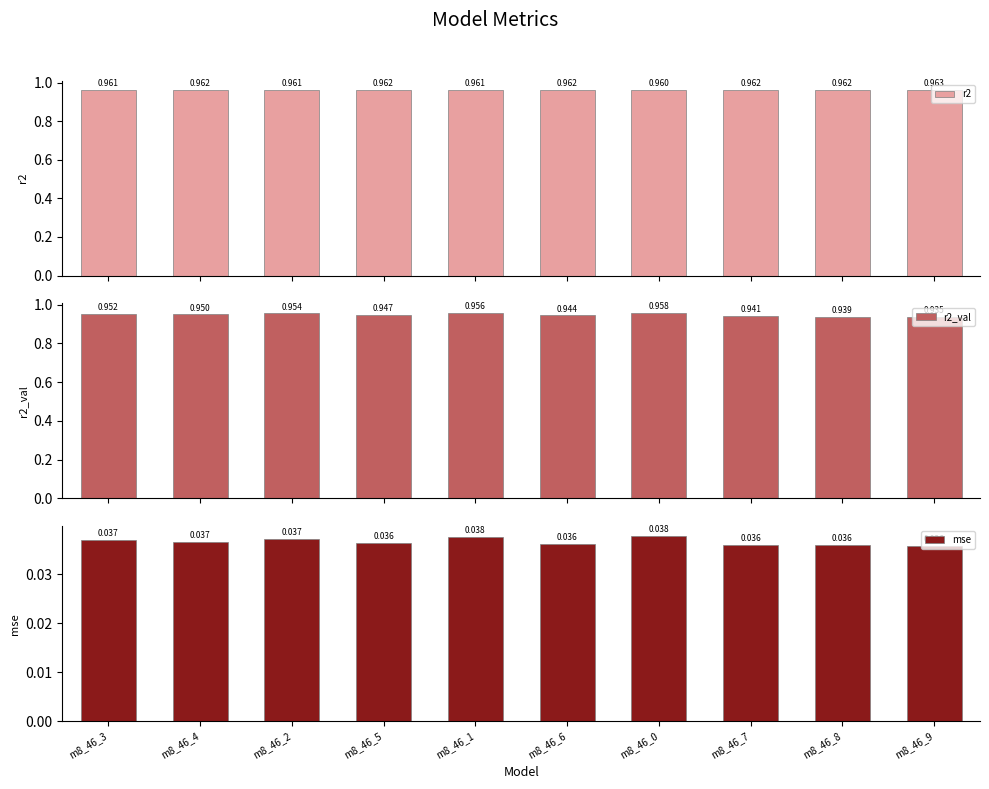

What is the difference between the highest and lowest values at m8_46_4?

0.9